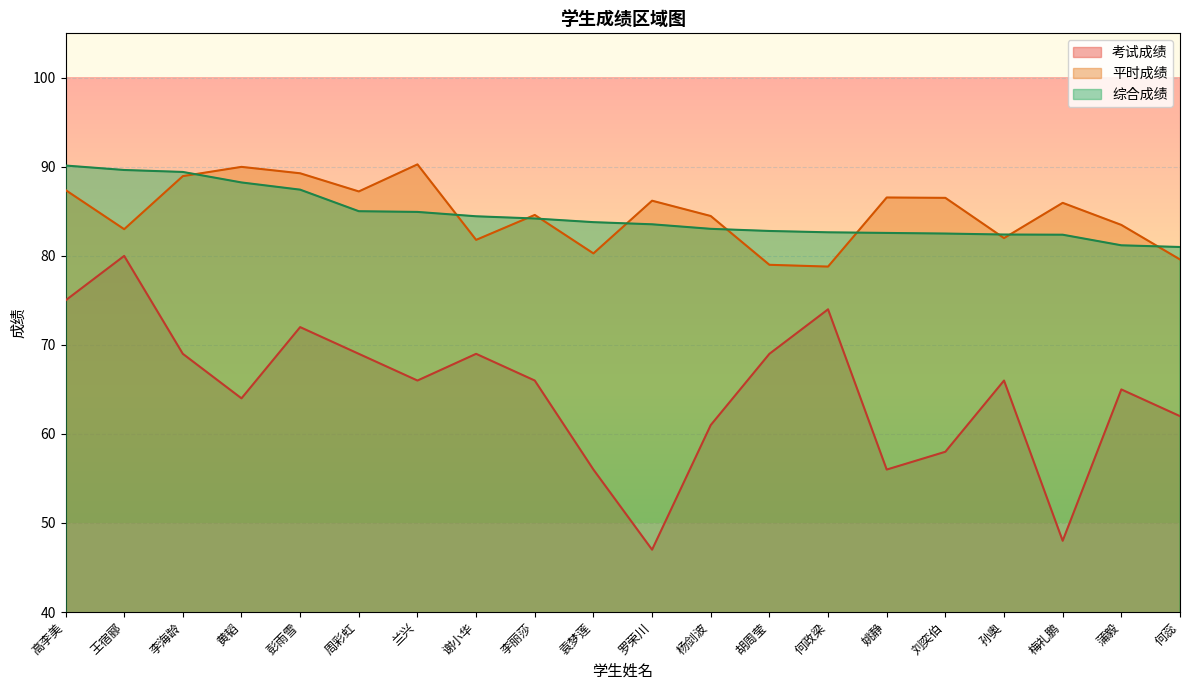

How many distinct data groups are displayed?

3